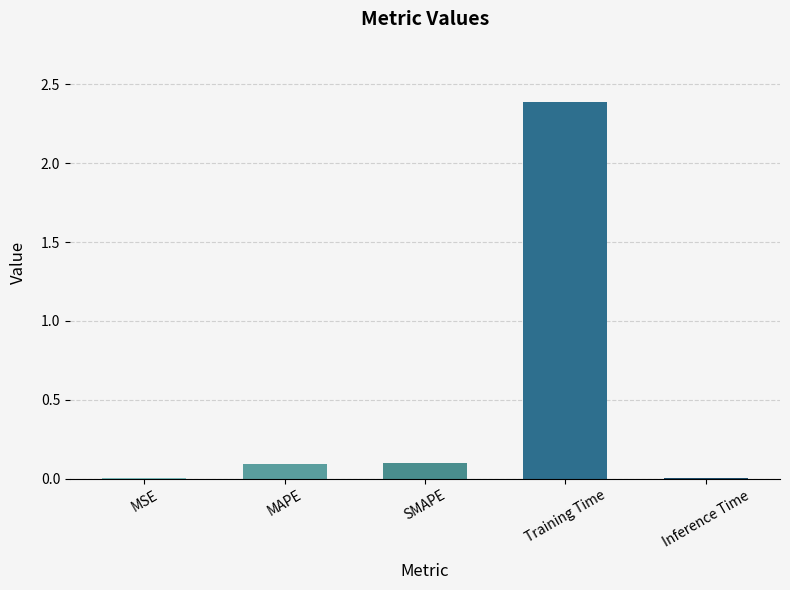

How many categories are shown in the chart?

5